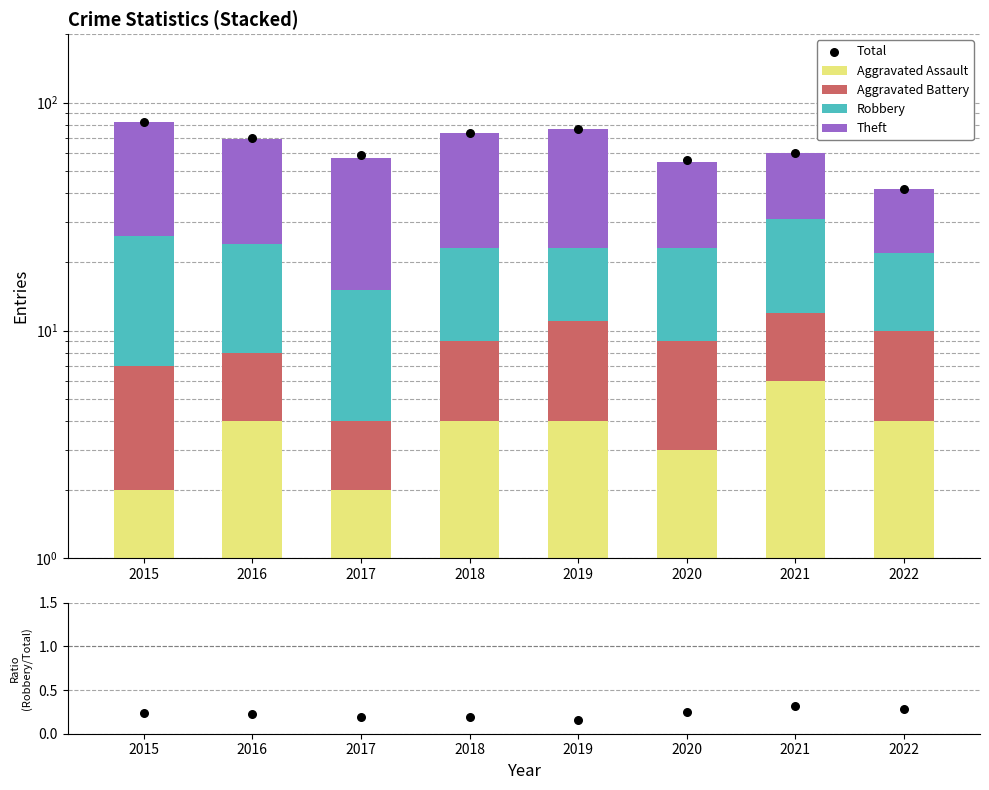

Which series contains the lowest Y value?

Robbery/Total